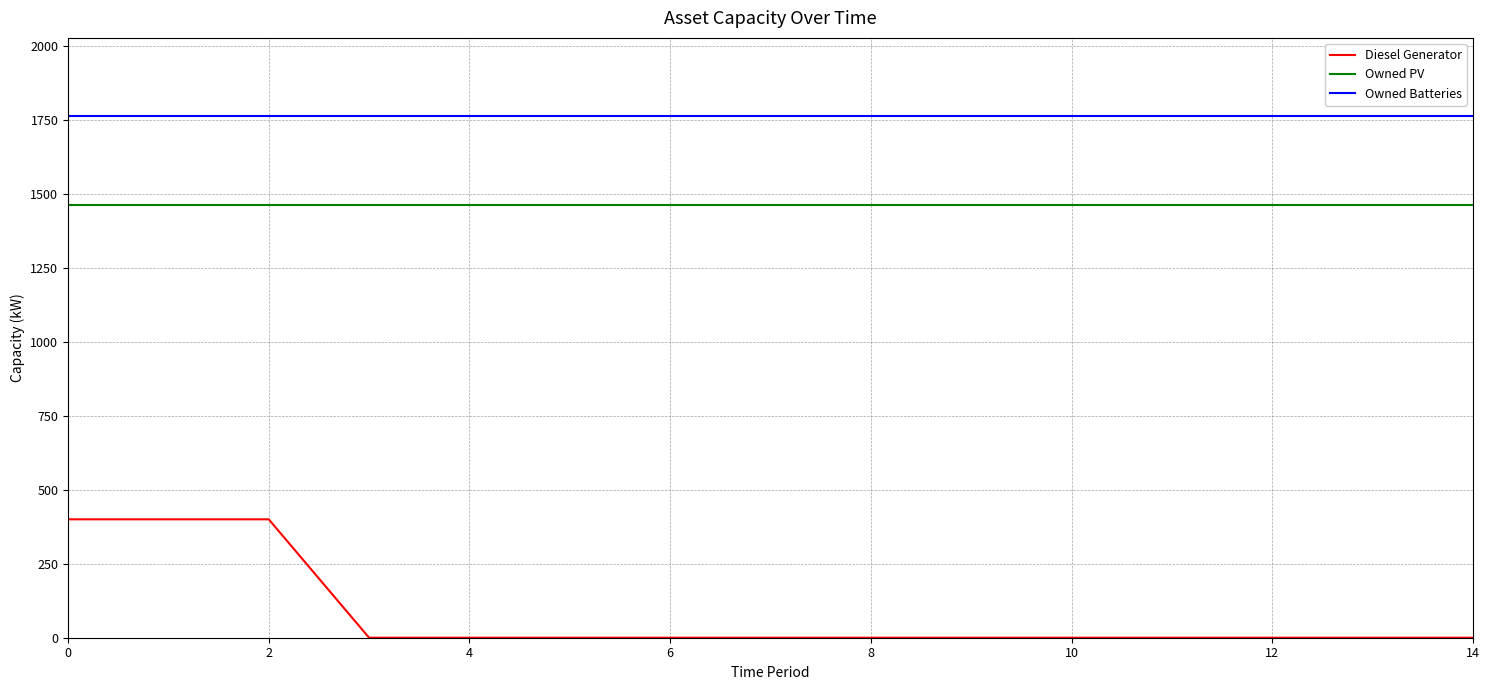

What is the sum of all Owned Batteries values?

26430